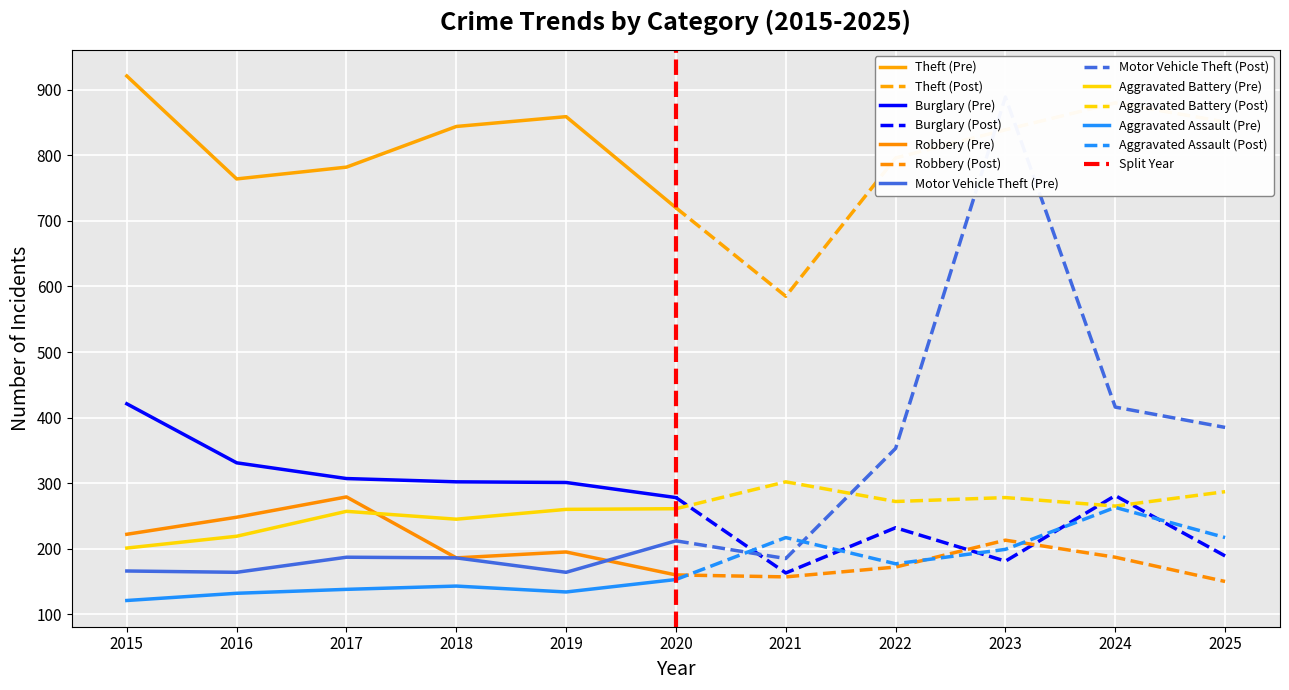

Which label corresponds to the smallest value in the chart?

2015